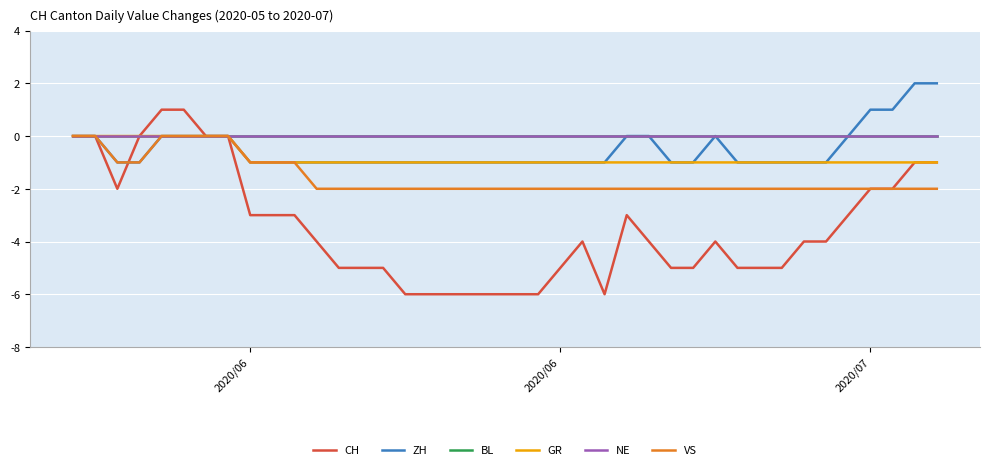

Does the chart display data point markers on the line(s)?

No